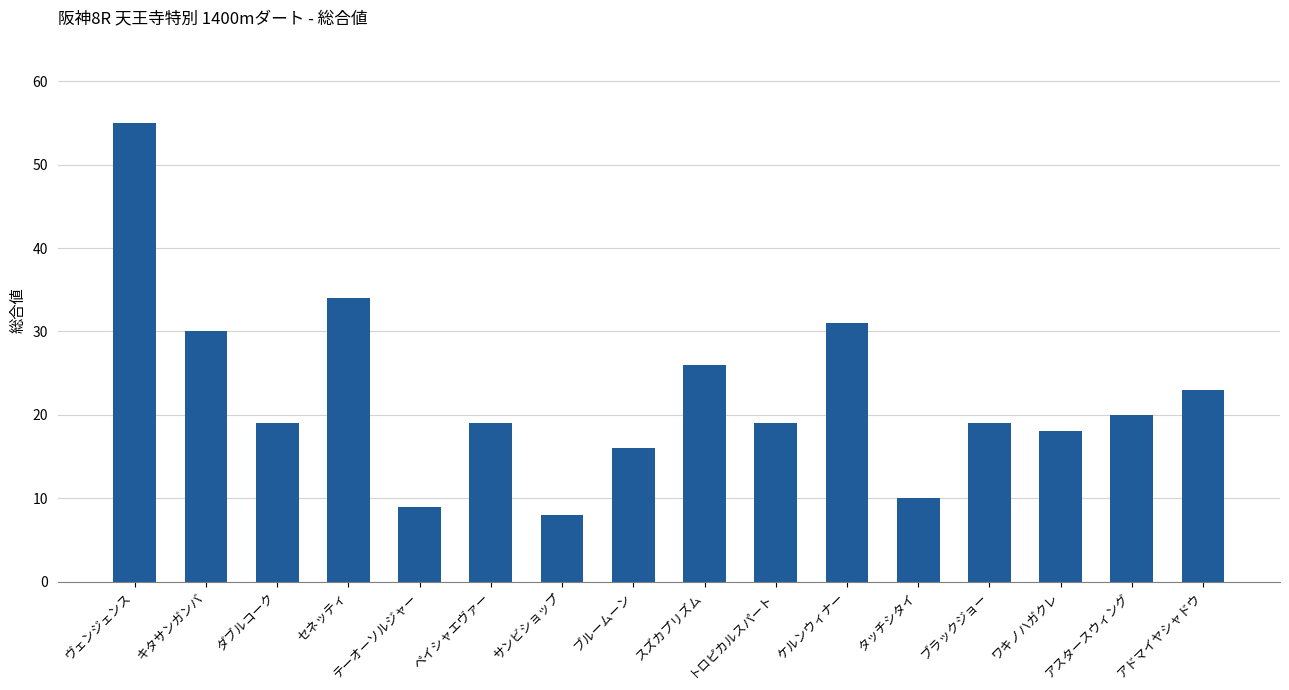

How many bars are there in total?

16